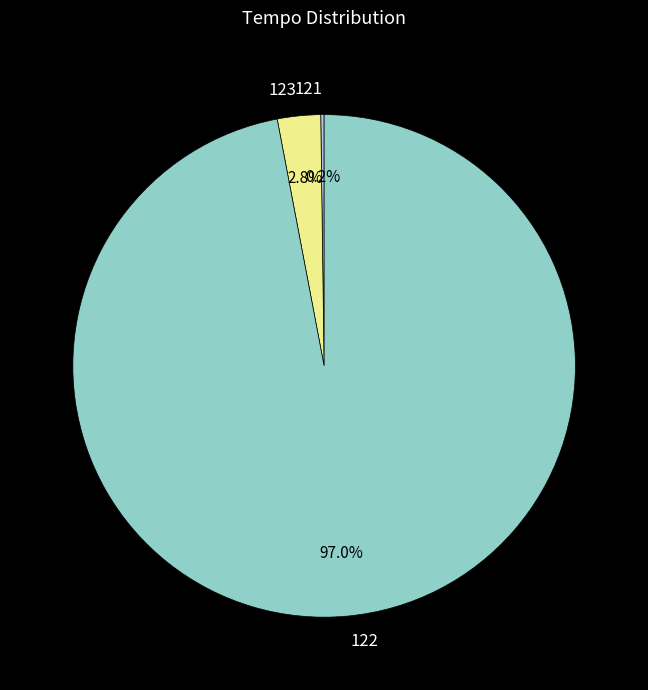

Does 123 account for over 50% of the chart?

No